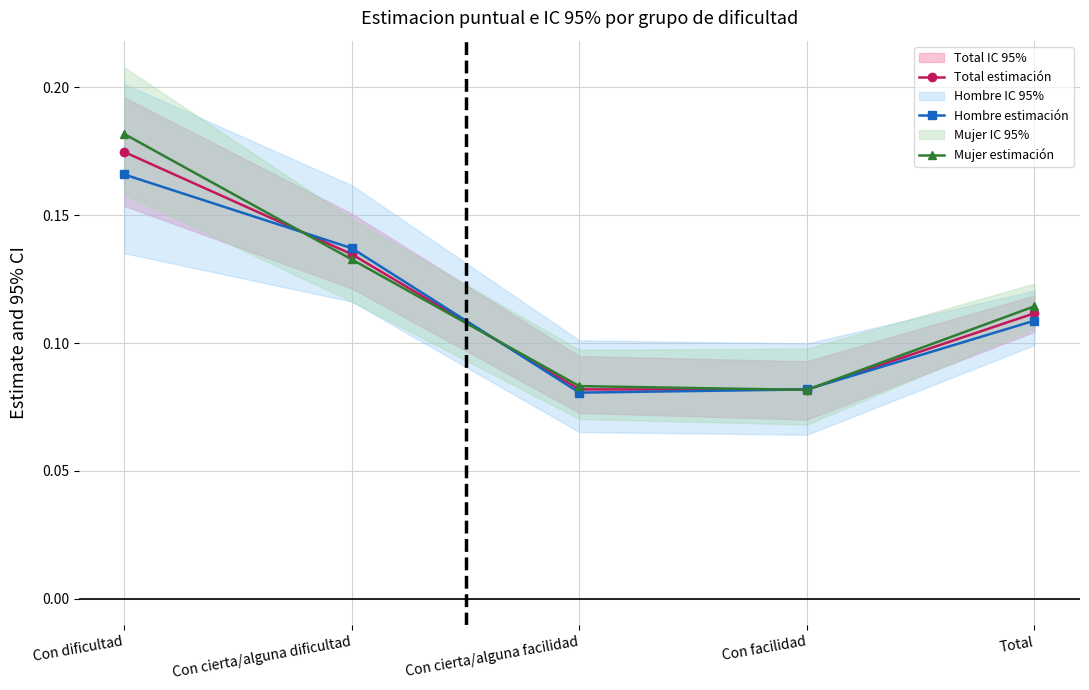

What is the minimum value shown in the chart?

0.1